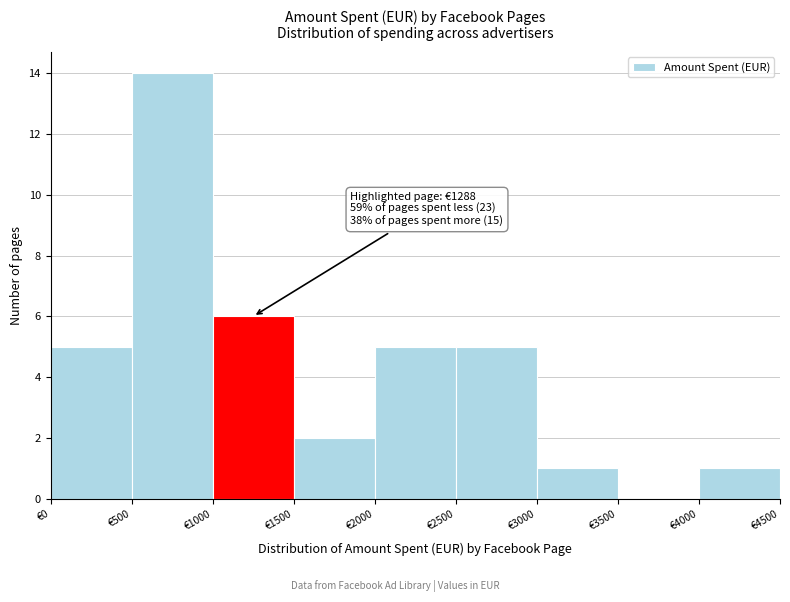

Which range on the x-axis has the tallest bar?

500 to 1000